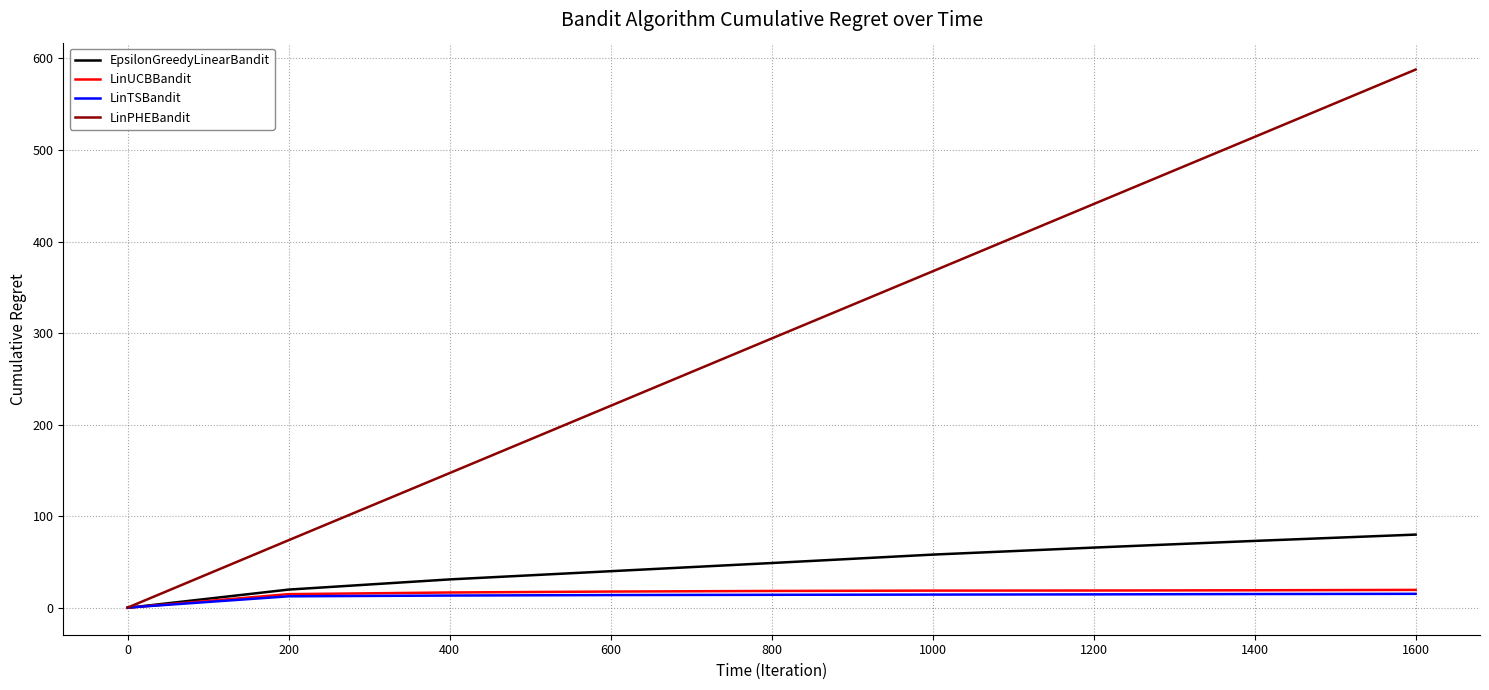

What is the sum of the LinPHEBandit values at 0 and 1200?

441.5